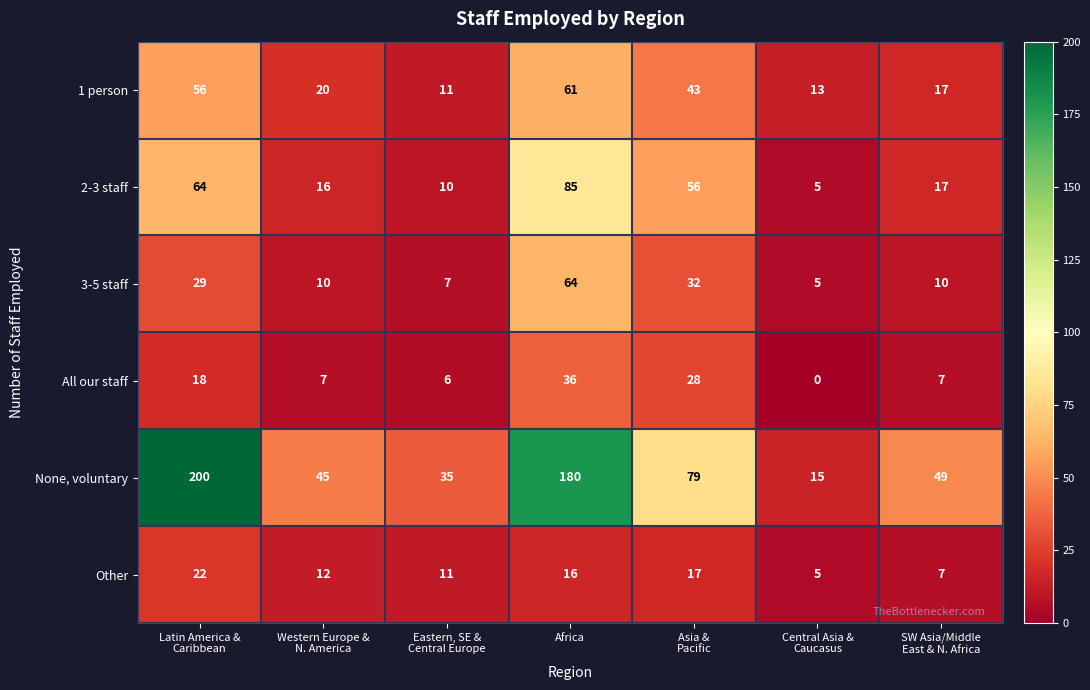

What is the average value of the None, voluntary series?

86